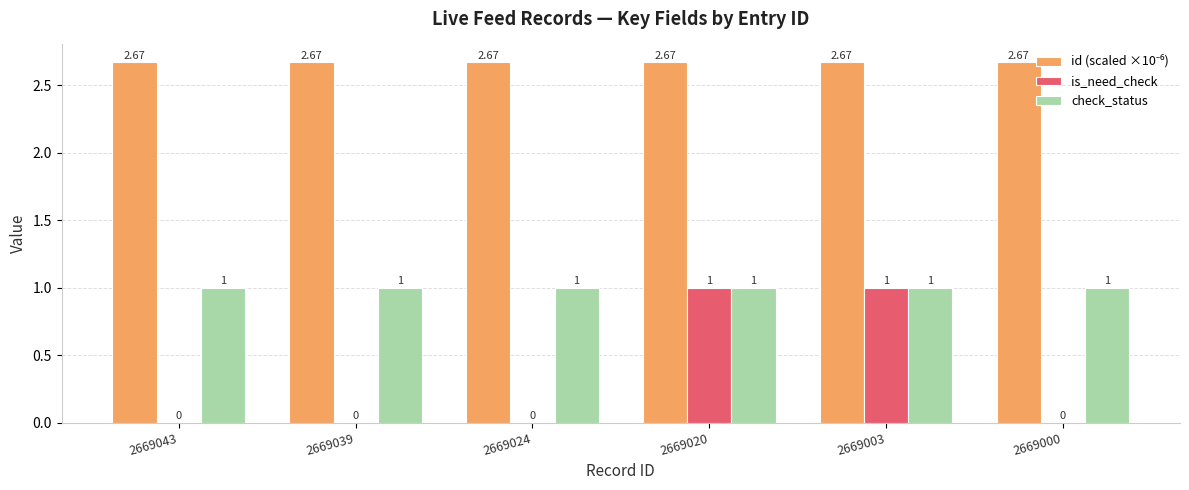

What is the spread (max minus min) of values at 2669003?

1.7